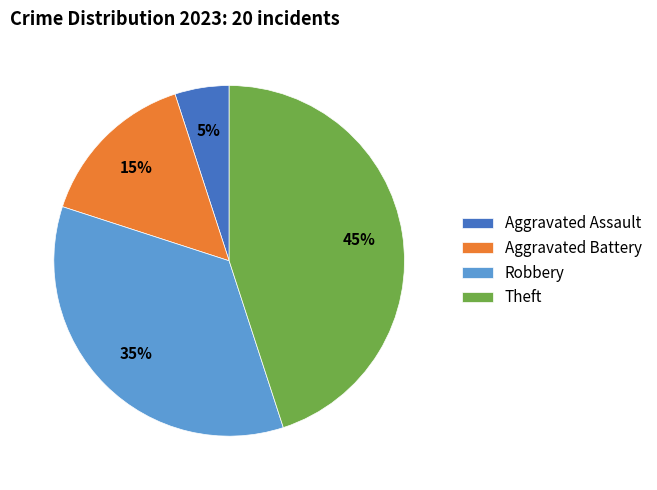

What percentage is the Robbery slice, to the nearest percent?

35%